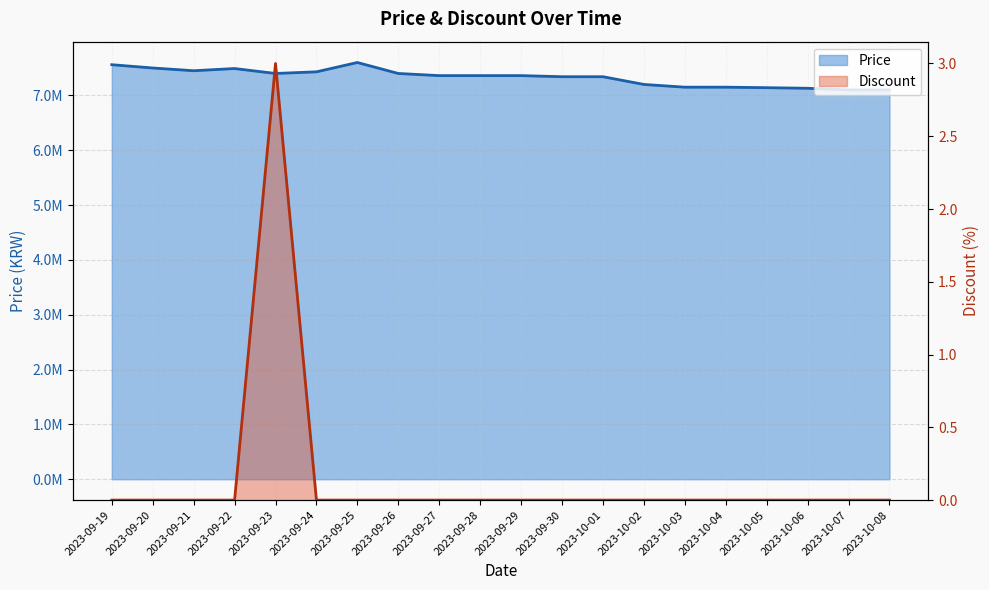

Does the chart display data point markers on the line(s)?

No